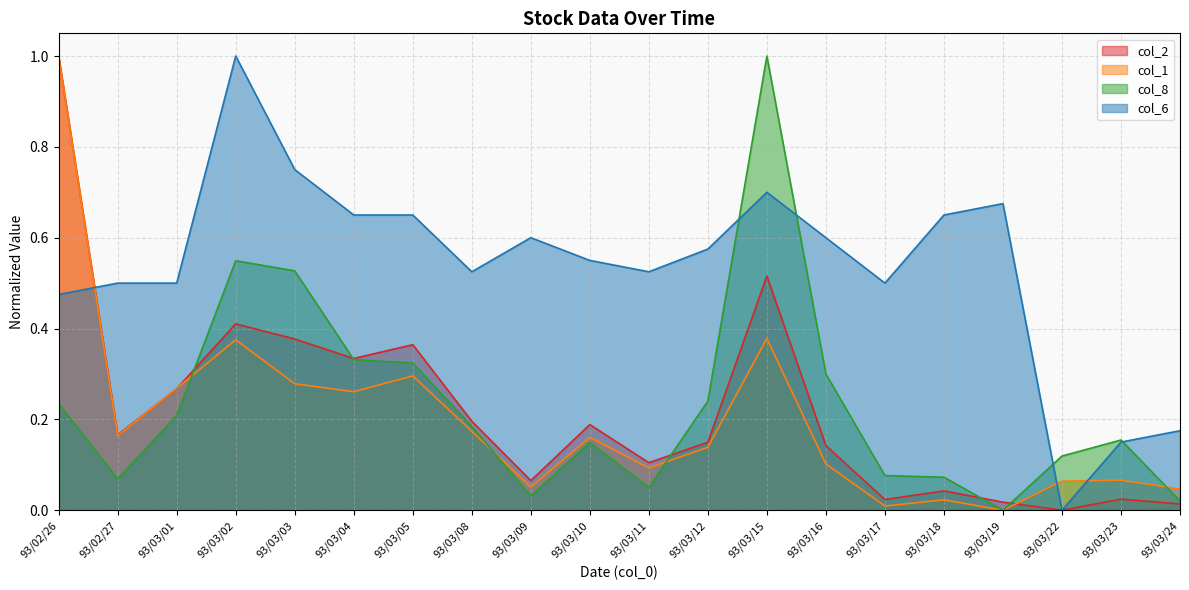

Which has a higher value, 93/03/15 or 93/03/17?

93/03/15